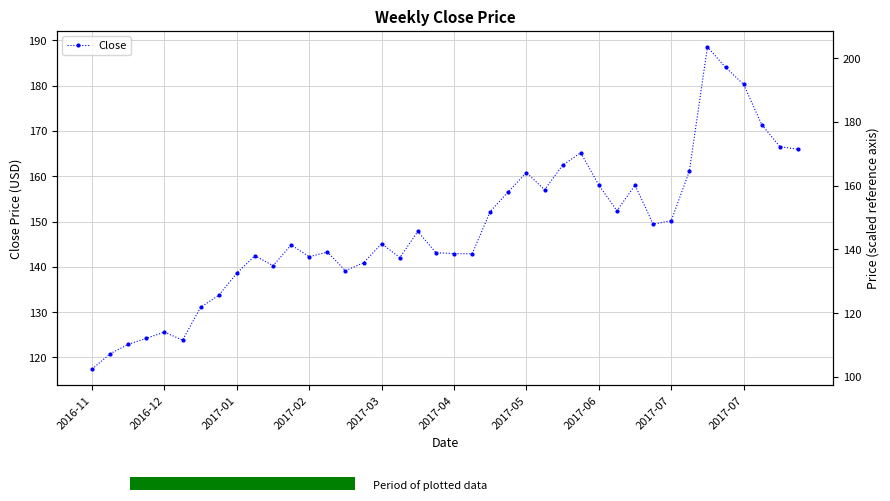

The chart shows a value of 89.4 at 38. True or false?

False